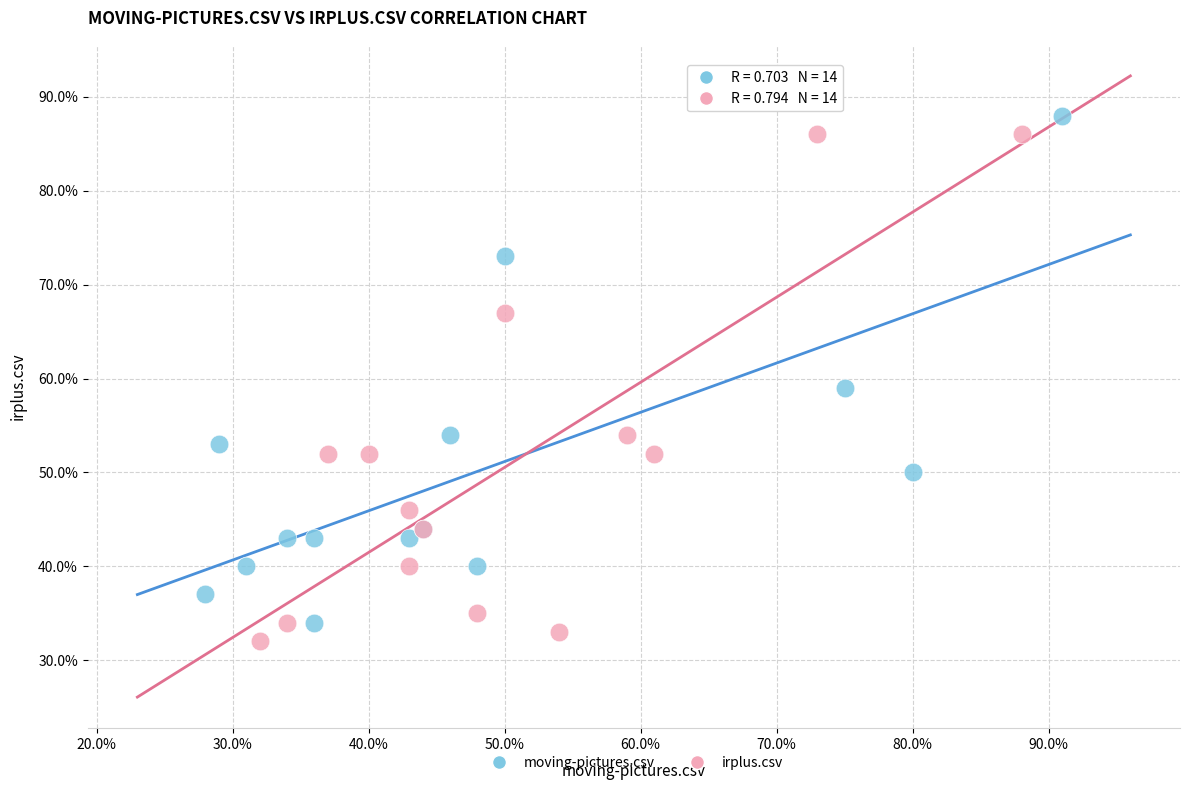

What are all the series names shown in the legend?

moving-pictures.csv, irplus.csv